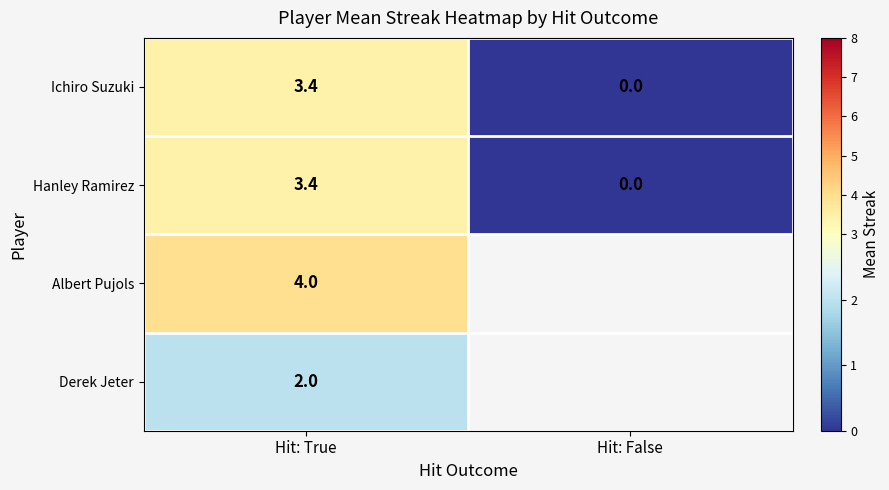

What is the difference between the Ichiro Suzuki values at Hit: True and Hit: False?

3.4